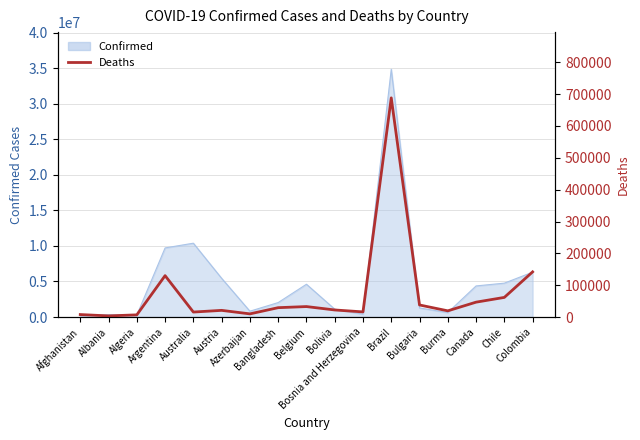

How many values are below 22239?

8